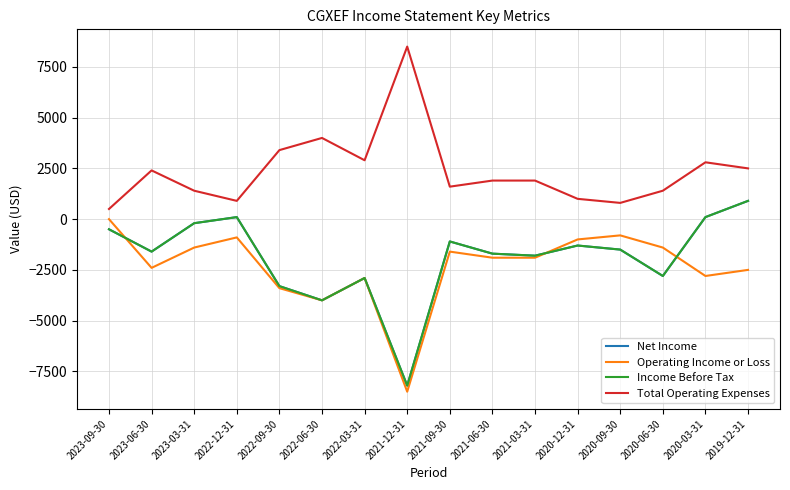

Between 2021-12-31 and 2021-03-31, which is larger?

2021-03-31